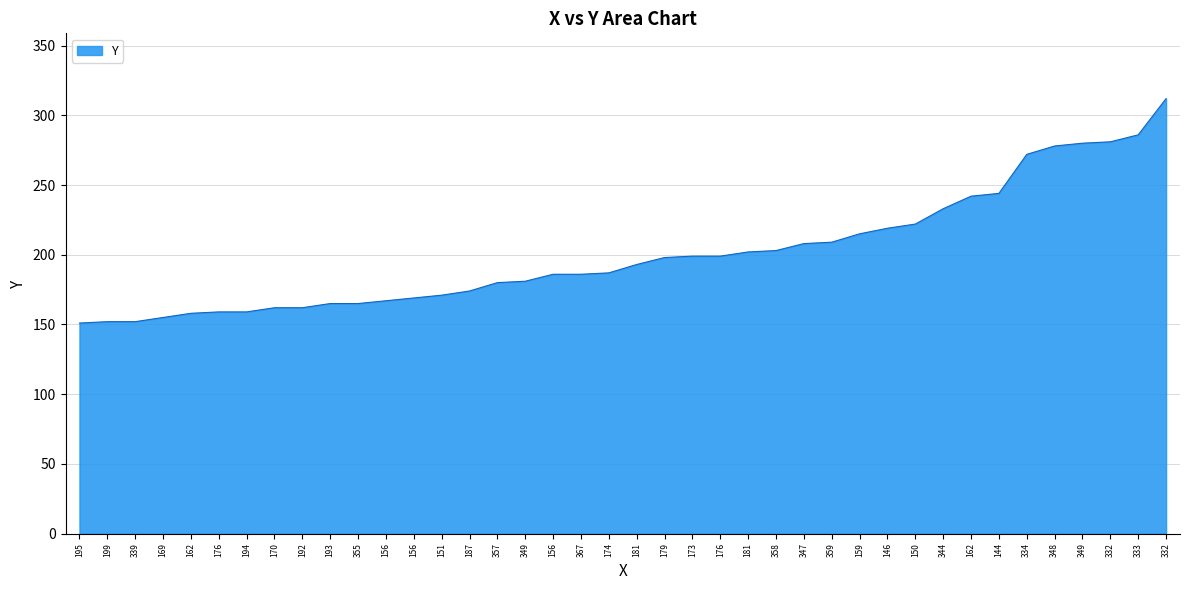

What is the average value?

201